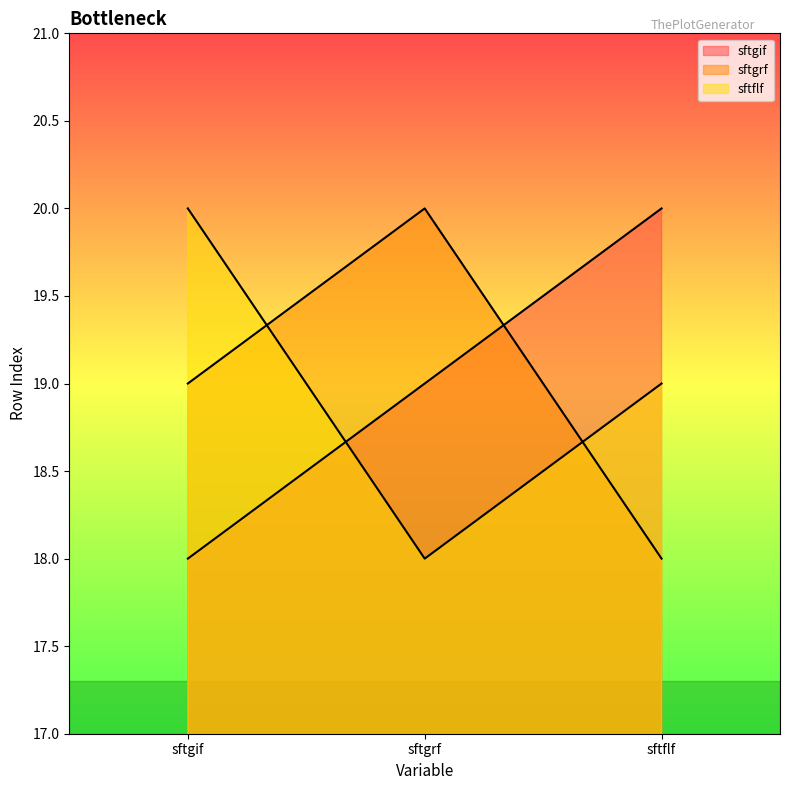

At which category is the sum across all series the highest?

sftgif